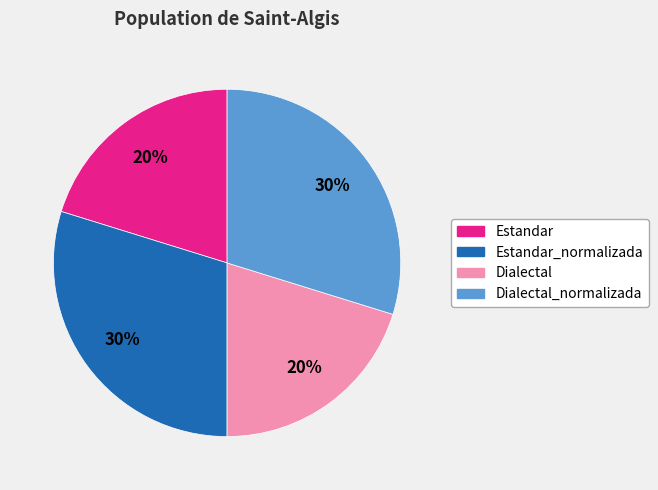

Is there a majority slice in this chart?

No